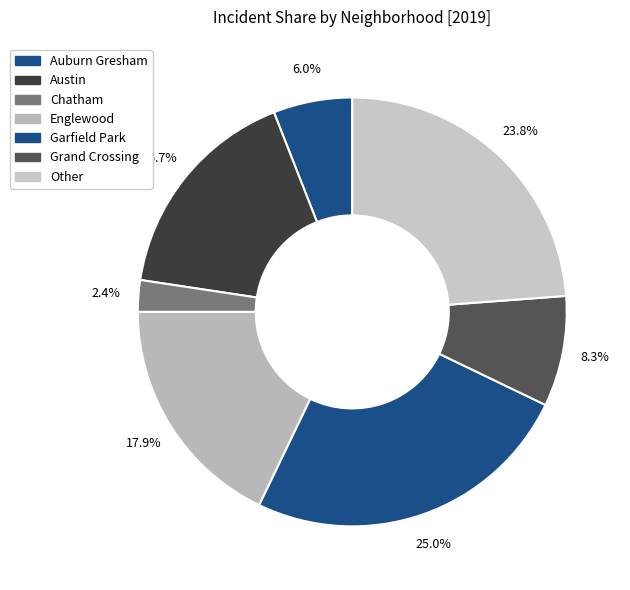

To the nearest percent, what is the difference between the largest and smallest slice percentages?

23%